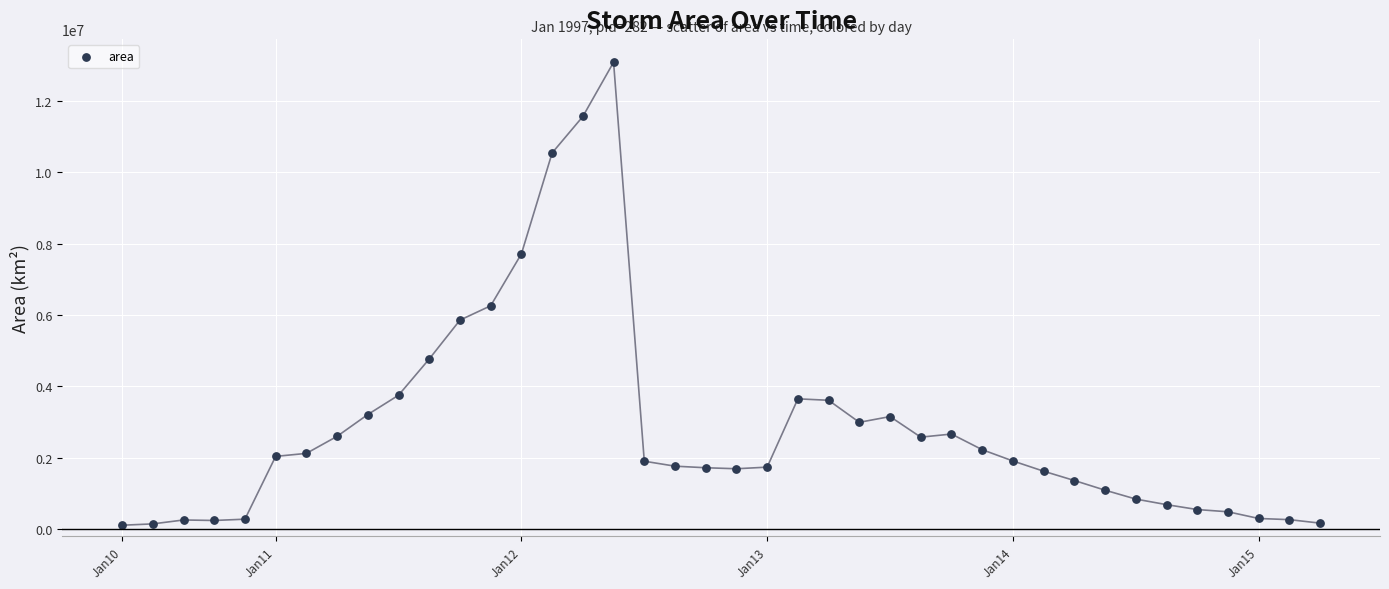

What Y value in the scatter plot is closest to 6597500?

6260625